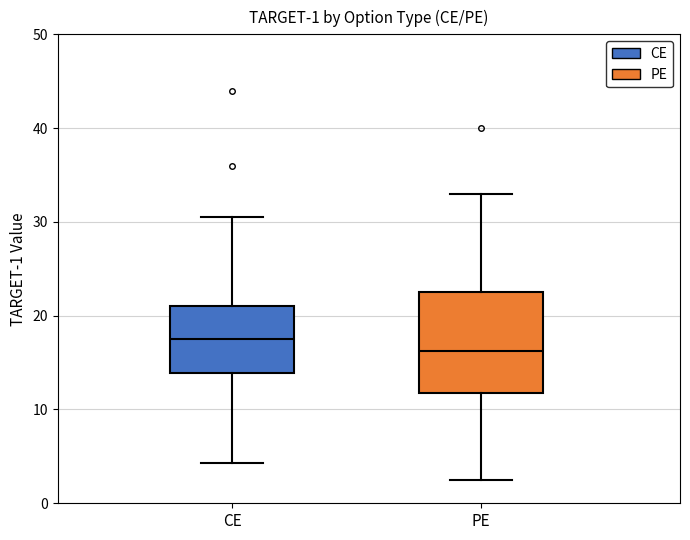

Which box's median line is the highest?

CE